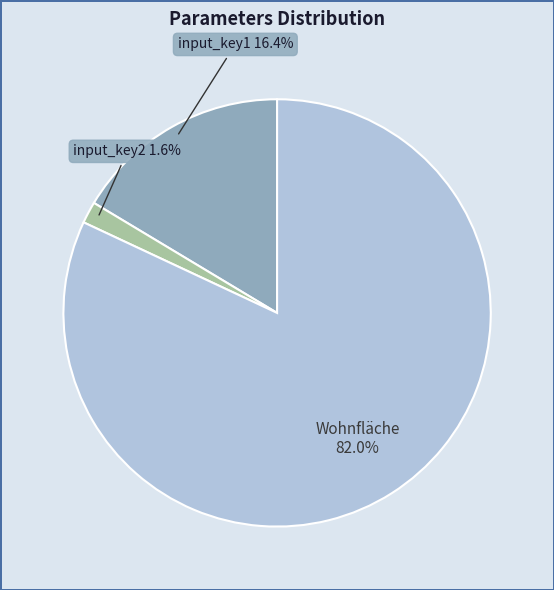

How many slices are in this pie chart?

3